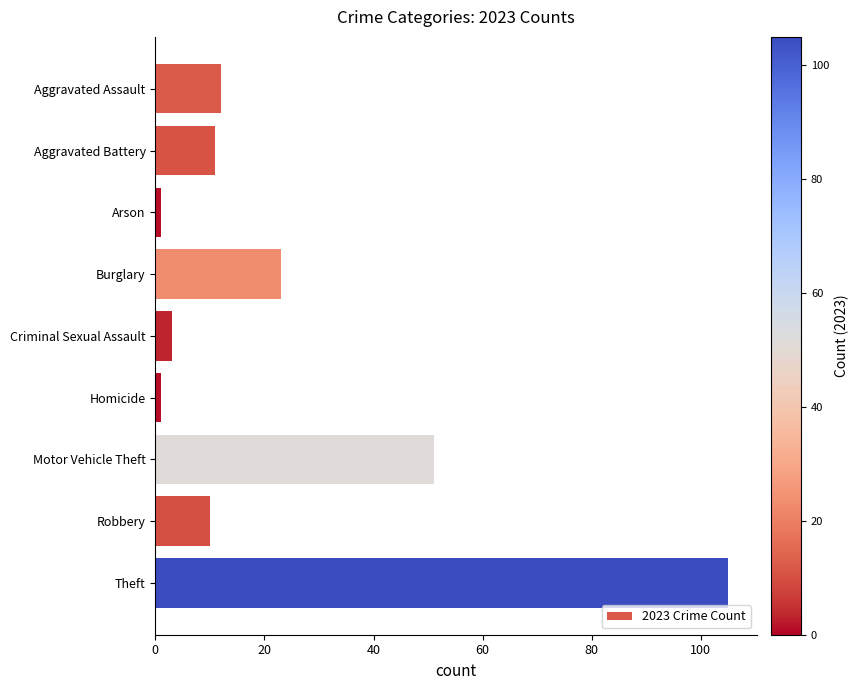

At which label is the value closest to 53?

Motor Vehicle Theft